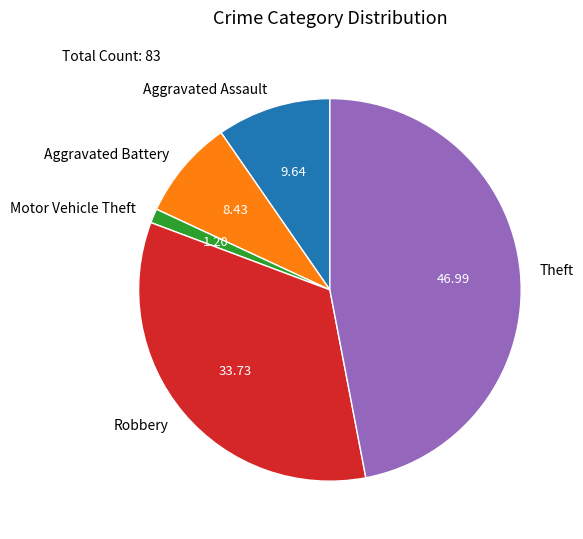

Combined, do Motor Vehicle Theft and Aggravated Assault account for over 50%?

No